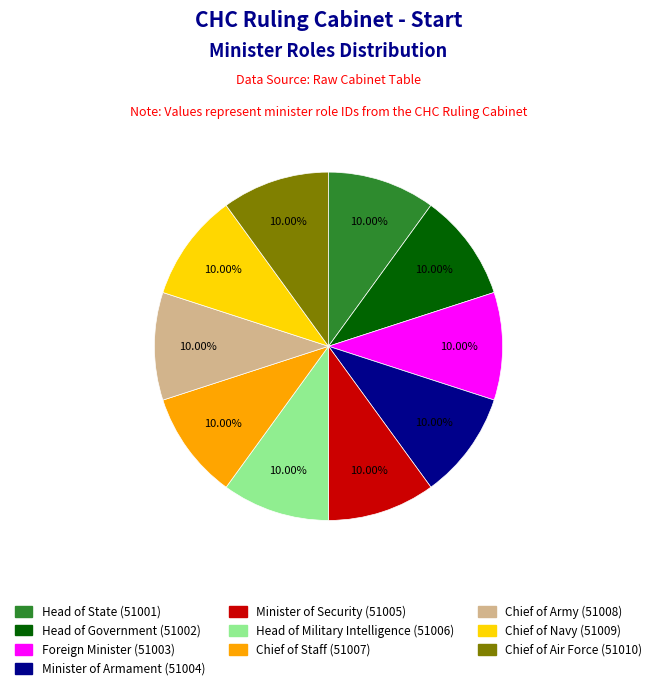

Combined, what portion of the pie is Head of Military Intelligence and Minister of Armament?

20.0%